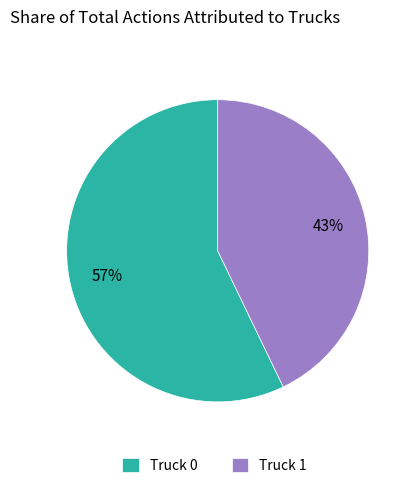

Is Truck 0 the majority of the pie?

Yes